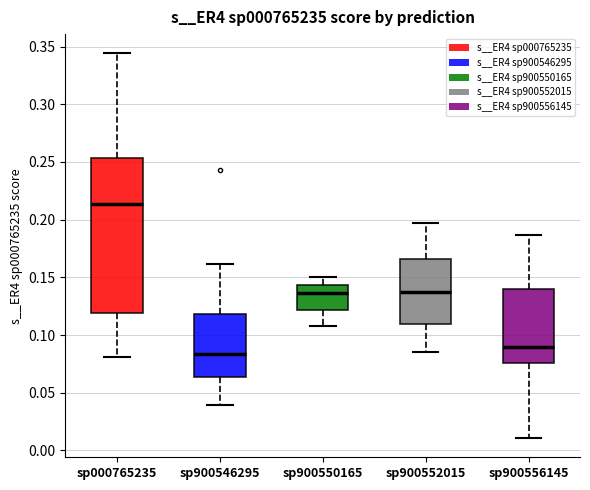

Reading left to right, transcribe this box plot: for each box, give where its median line is, the range the box spans, and where its two whiskers end, as read against the y-axis. The values are not printed on the chart, so give them approximately, as read against the axis.

sp000765235: median 0.215, box 0.120 to 0.255, whiskers 0.080 to 0.345
sp900546295: median 0.085, box 0.065 to 0.120, whiskers 0.040 to 0.160
sp900550165: median 0.135, box 0.120 to 0.145, whiskers 0.105 to 0.150
sp900552015: median 0.135, box 0.110 to 0.165, whiskers 0.085 to 0.195
sp900556145: median 0.090, box 0.075 to 0.140, whiskers 0.010 to 0.185